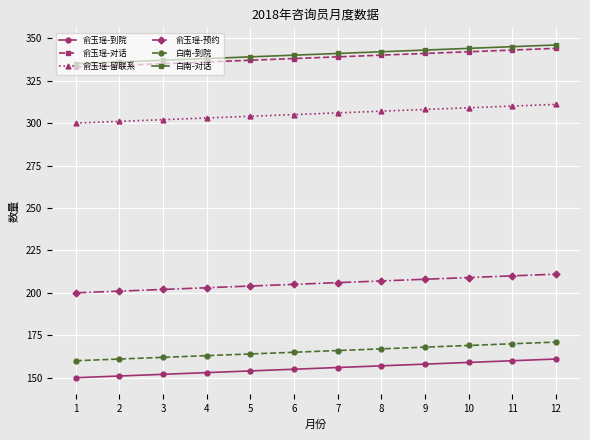

True or false: 俞玉瑶-对话 has a value of 583 at 10.

False